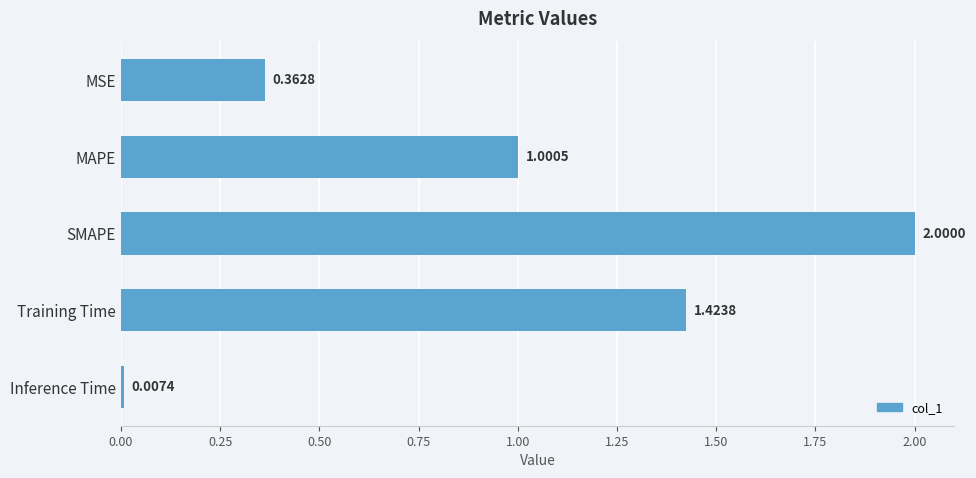

What is the sum of all values?

4.8